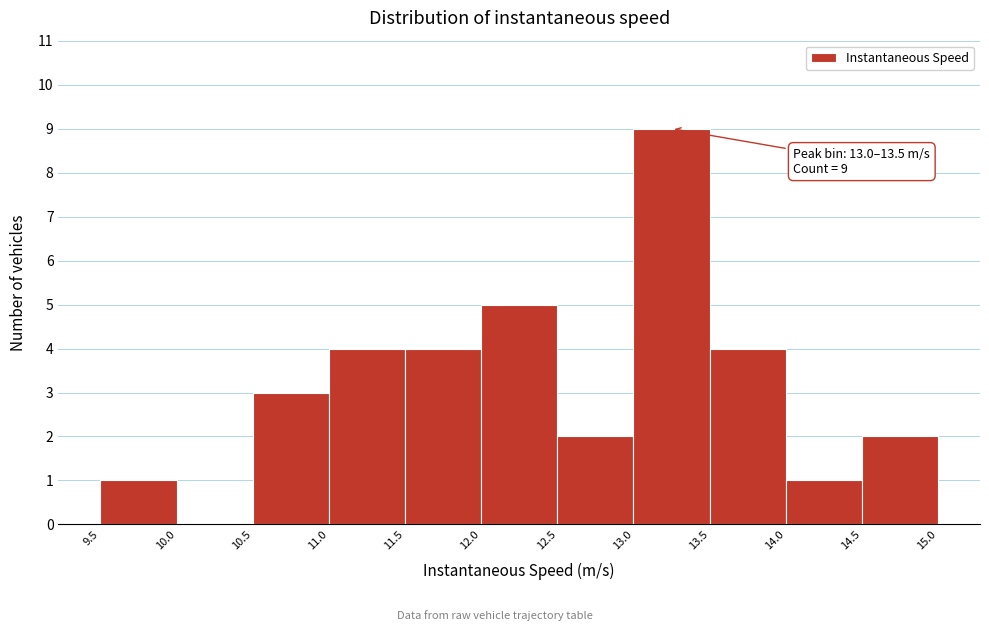

Which range on the x-axis has the tallest bar?

13.0 to 13.5